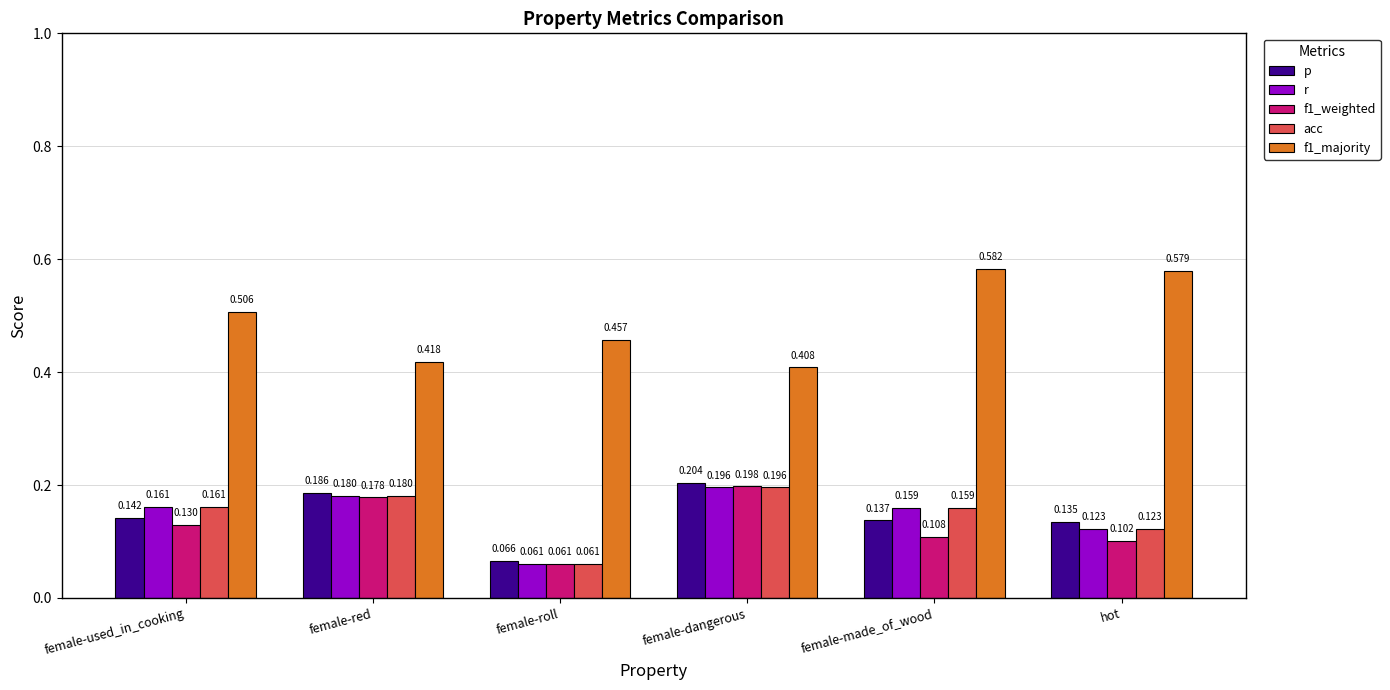

Between female-roll and hot, which series saw the biggest shift?

f1_majority